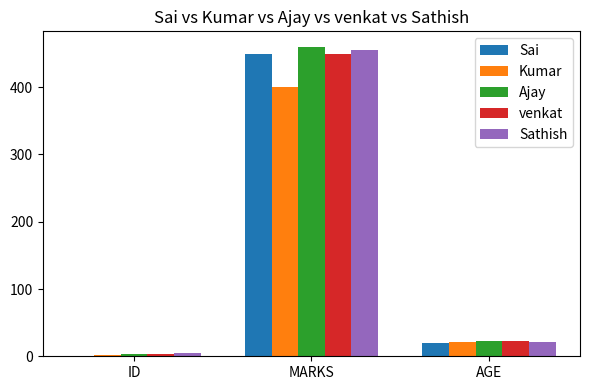

True or false: Kumar has a value of 174 at MARKS.

False